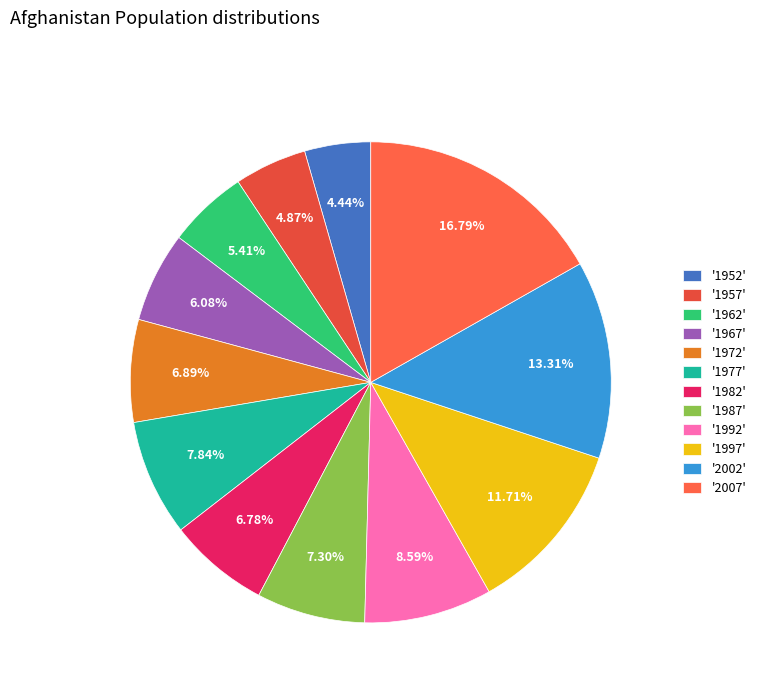

How many slices are in this pie chart?

12